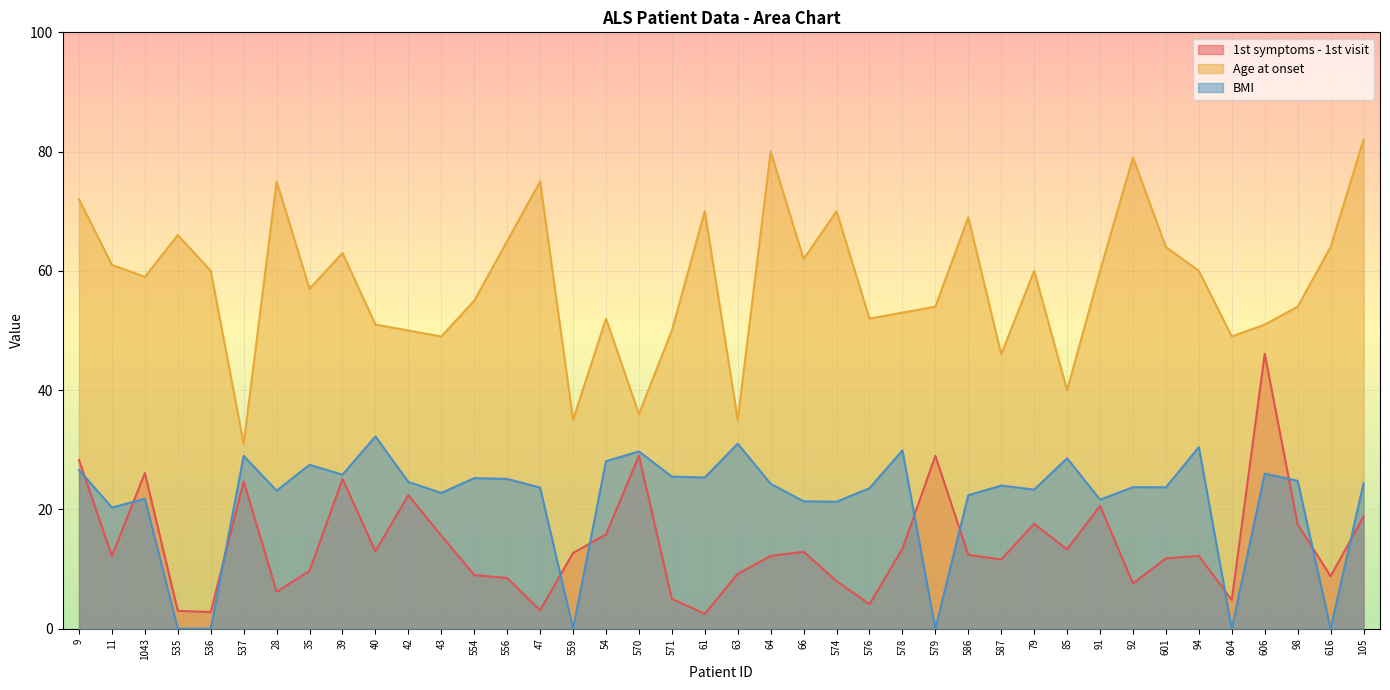

Which series has the largest range (max minus min)?

Age at onset